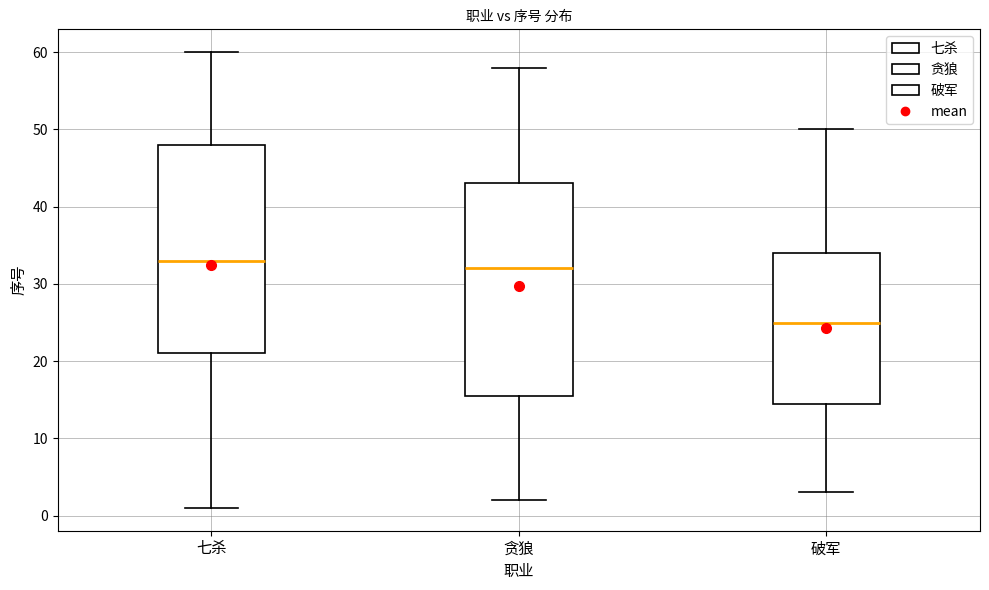

Reading left to right, transcribe this box plot: for each box, give where its median line is, the range the box spans, and where its two whiskers end, as read against the y-axis. The values are not printed on the chart, so give them approximately, as read against the axis.

七杀: median 33, box 21 to 48, whiskers 1 to 60
贪狼: median 32, box 16 to 43, whiskers 2 to 58
破军: median 25, box 15 to 34, whiskers 3 to 50